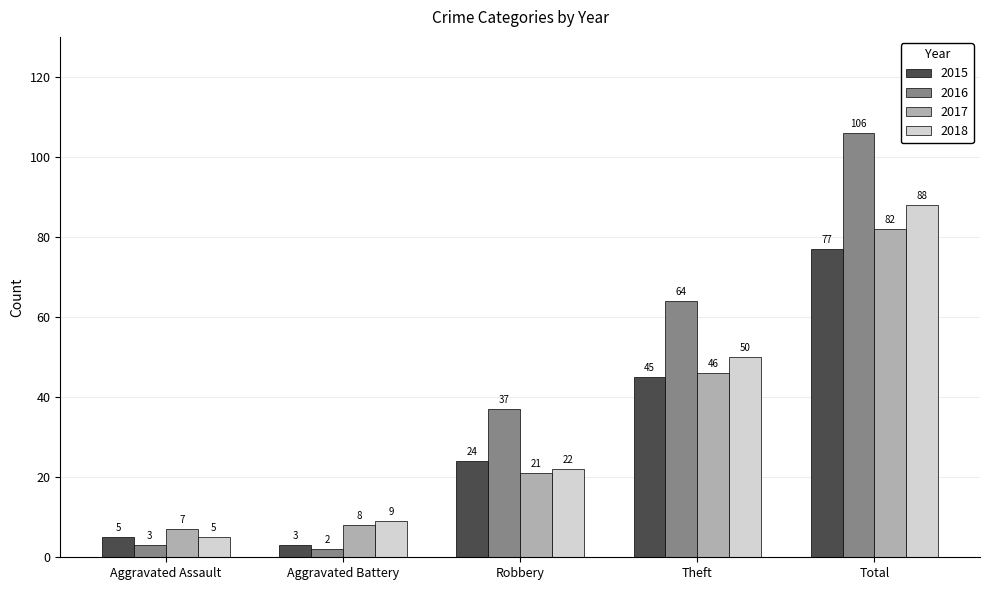

What is the total value across all series at Theft?

205